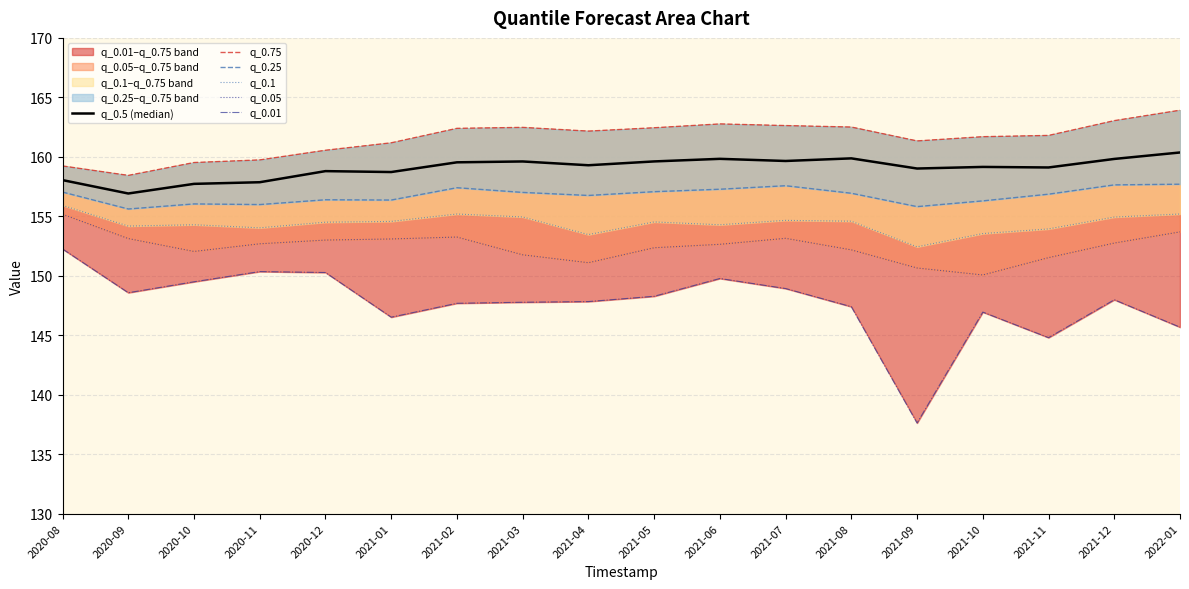

Reading right to left, list all the values displayed in this chart.

q_0.5 (median): 2022-01=160.4	2021-12=159.8	2021-11=159.1	2021-10=159.2	2021-09=159.0	2021-08=159.9	2021-07=159.7	2021-06=159.8	2021-05=159.6	2021-04=159.3	2021-03=159.6	2021-02=159.5	2021-01=158.7	2020-12=158.8	2020-11=157.9	2020-10=157.7	2020-09=156.9	2020-08=158.0
q_0.75: 2022-01=163.9	2021-12=163.0	2021-11=161.8	2021-10=161.7	2021-09=161.3	2021-08=162.5	2021-07=162.6	2021-06=162.8	2021-05=162.4	2021-04=162.2	2021-03=162.5	2021-02=162.4	2021-01=161.2	2020-12=160.6	2020-11=159.7	2020-10=159.5	2020-09=158.4	2020-08=159.2
q_0.25: 2022-01=157.7	2021-12=157.6	2021-11=156.9	2021-10=156.3	2021-09=155.8	2021-08=156.9	2021-07=157.6	2021-06=157.3	2021-05=157.1	2021-04=156.8	2021-03=157.0	2021-02=157.4	2021-01=156.4	2020-12=156.4	2020-11=156.0	2020-10=156.0	2020-09=155.6	2020-08=157.0
q_0.1: 2022-01=155.2	2021-12=154.9	2021-11=153.9	2021-10=153.5	2021-09=152.4	2021-08=154.6	2021-07=154.7	2021-06=154.3	2021-05=154.5	2021-04=153.5	2021-03=154.9	2021-02=155.2	2021-01=154.6	2020-12=154.5	2020-11=154.0	2020-10=154.3	2020-09=154.2	2020-08=155.9
q_0.05: 2022-01=153.7	2021-12=152.8	2021-11=151.5	2021-10=150.1	2021-09=150.7	2021-08=152.2	2021-07=153.1	2021-06=152.6	2021-05=152.4	2021-04=151.1	2021-03=151.8	2021-02=153.3	2021-01=153.1	2020-12=153.0	2020-11=152.7	2020-10=152.0	2020-09=153.1	2020-08=155.2
q_0.01: 2022-01=145.7	2021-12=148.0	2021-11=144.8	2021-10=146.9	2021-09=137.6	2021-08=147.4	2021-07=148.9	2021-06=149.8	2021-05=148.3	2021-04=147.8	2021-03=147.8	2021-02=147.7	2021-01=146.5	2020-12=150.3	2020-11=150.4	2020-10=149.5	2020-09=148.6	2020-08=152.3